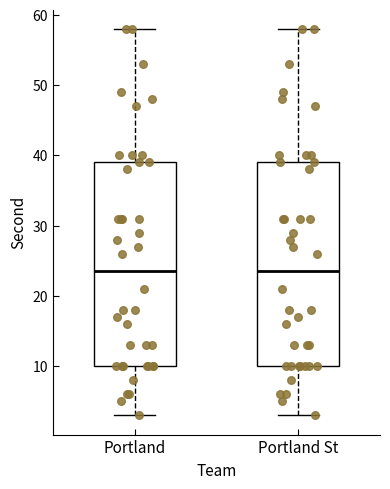

Where does the median line of the box for Portland sit on the y-axis? The values are not printed on the chart, so give them approximately, as read against the axis.

24